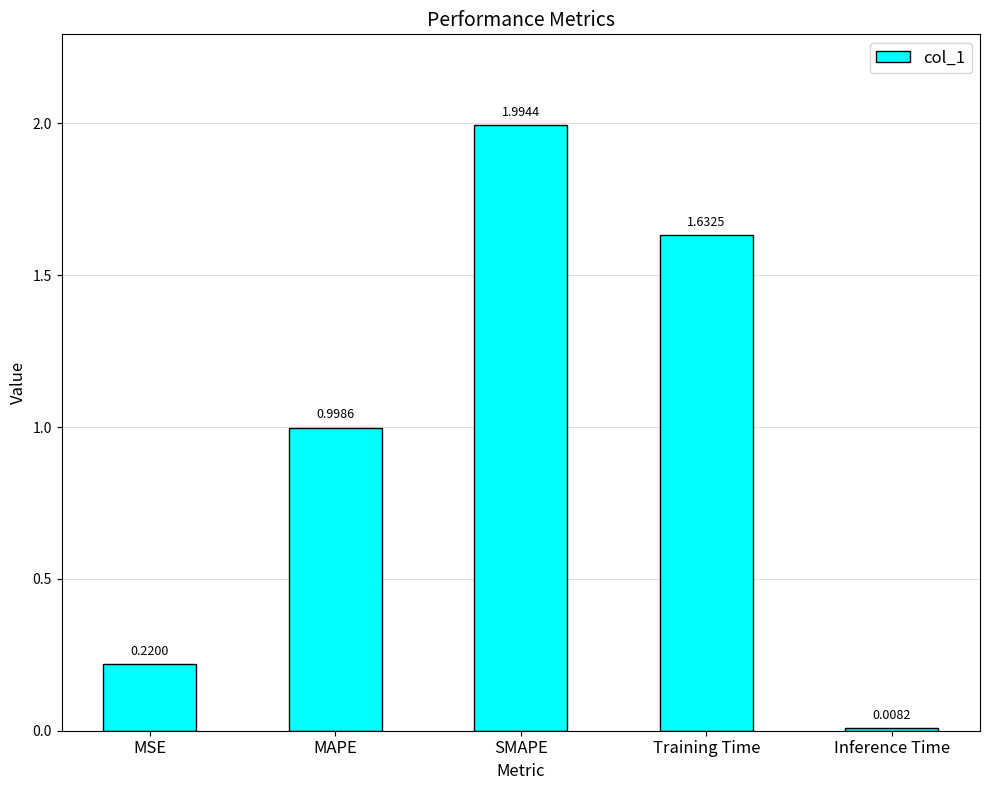

What is the change in value from MSE to Training Time?

+1.4